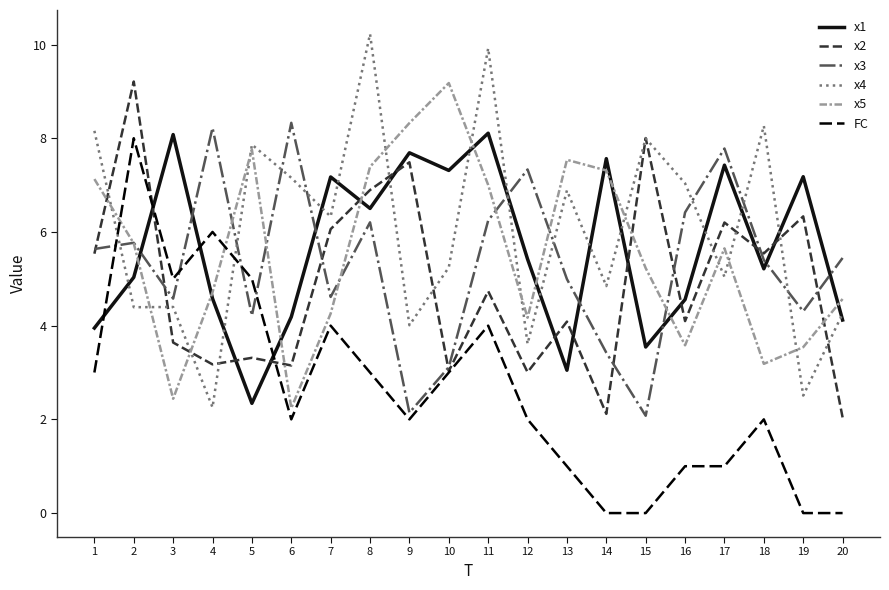

What value does the x4 series have at 9?

4.0